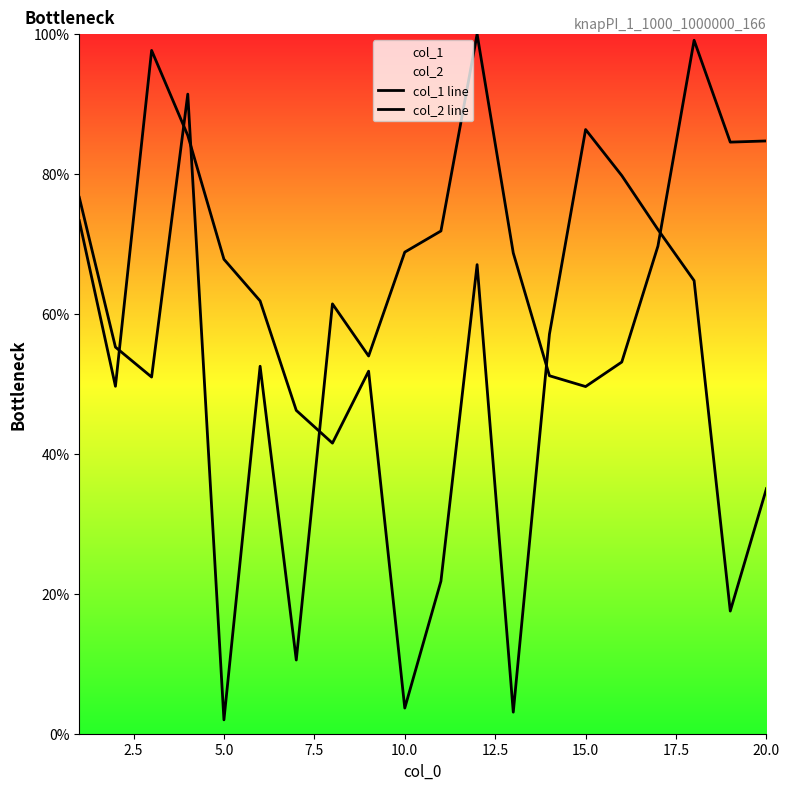

Does the chart display data point markers on the line(s)?

No